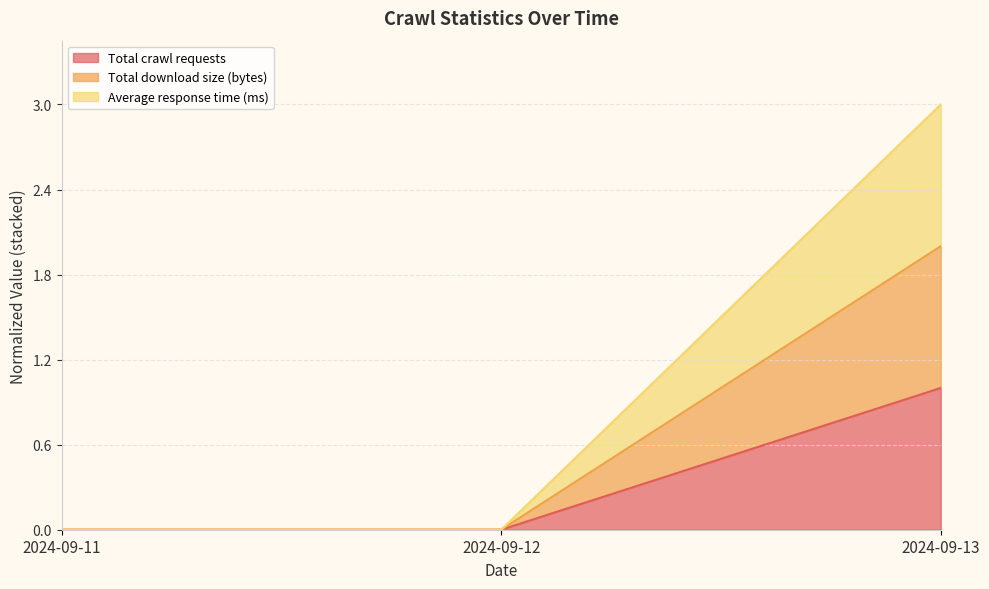

How many positive values does the Total download size (bytes) series have?

1